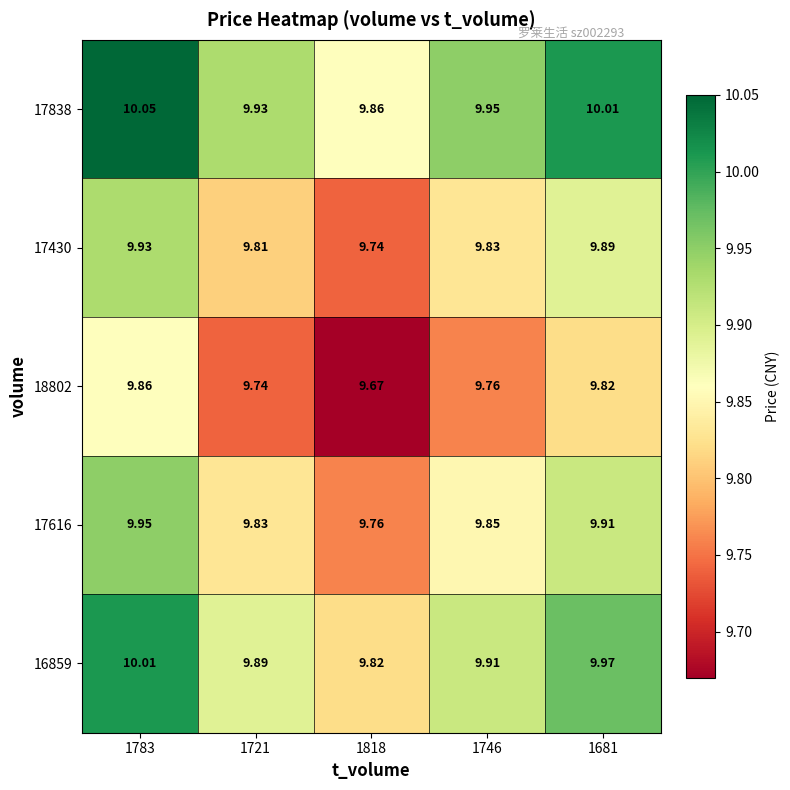

Is the value of 17616 at 1818 greater than the value of 16859 at 1721?

No